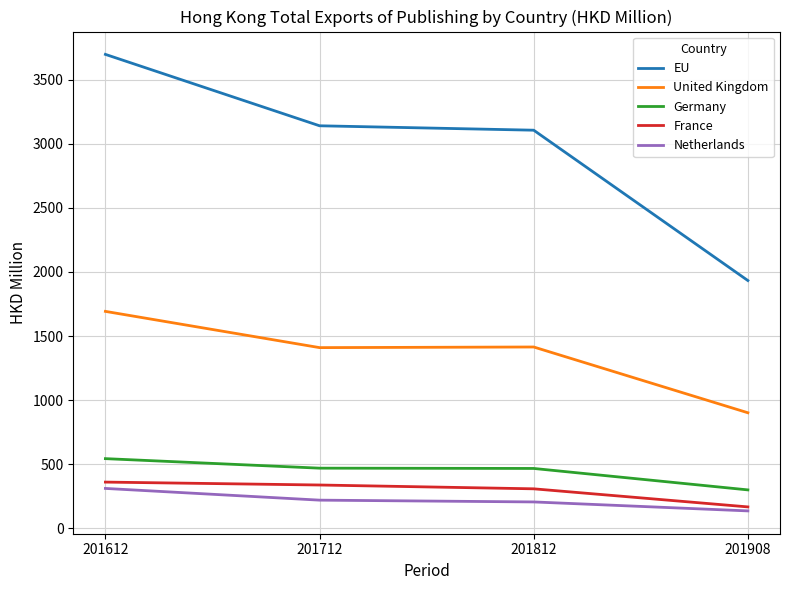

How many categories are shown in the chart?

4